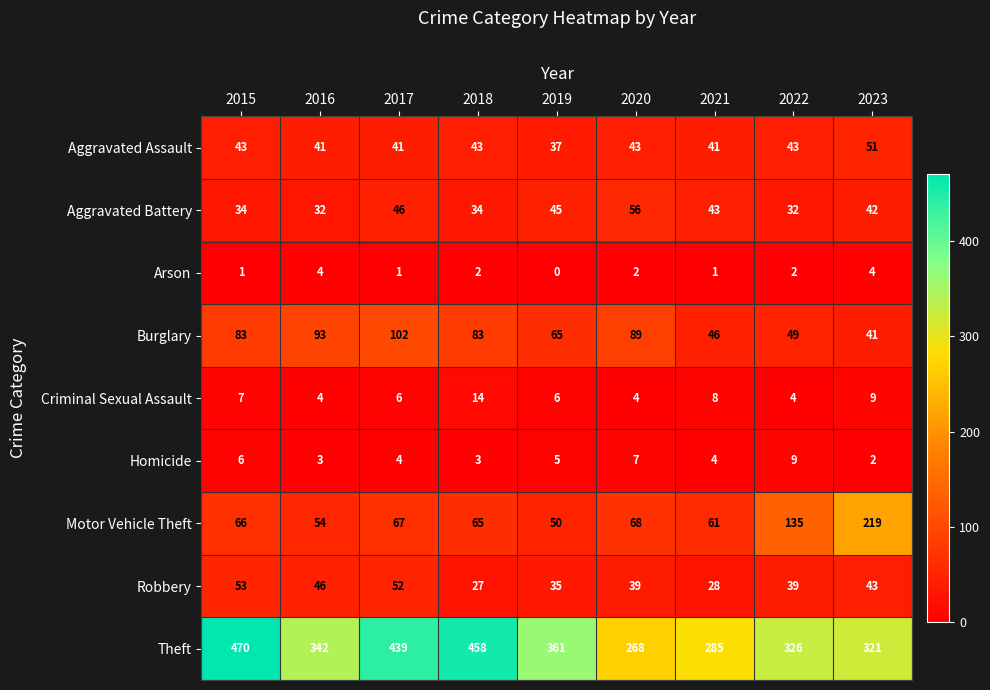

List the labels in order of Theft value, smallest first.

2020, 2021, 2023, 2022, 2016, 2019, 2017, 2018, 2015